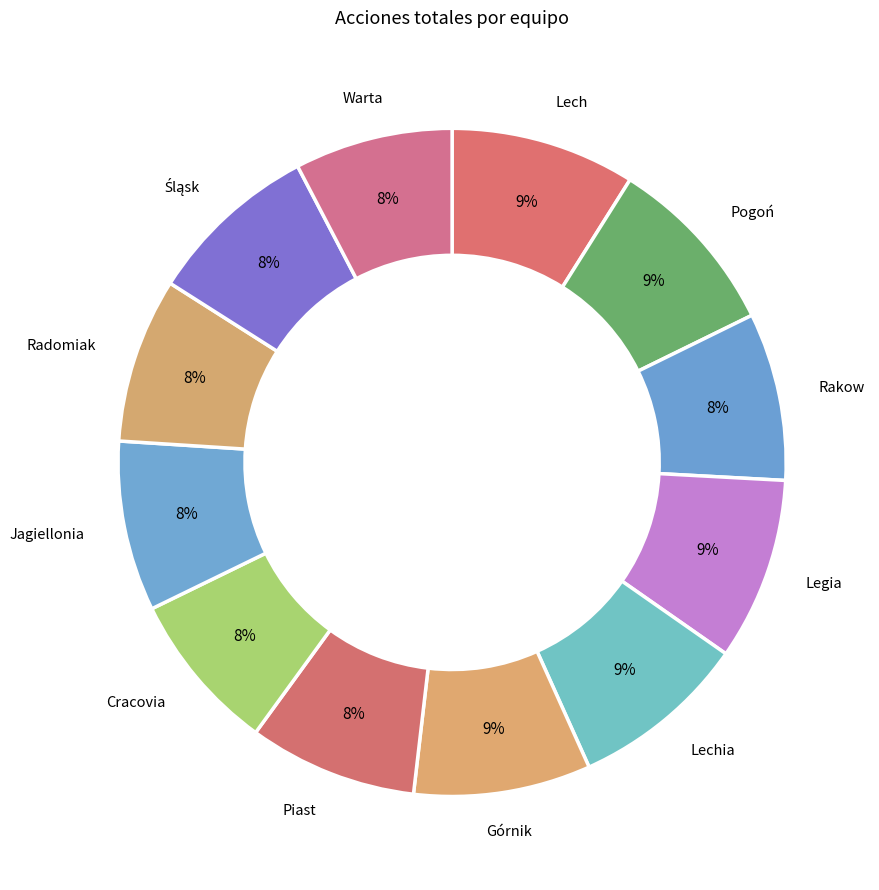

What is the largest slice in the pie chart?

Lech Poznań